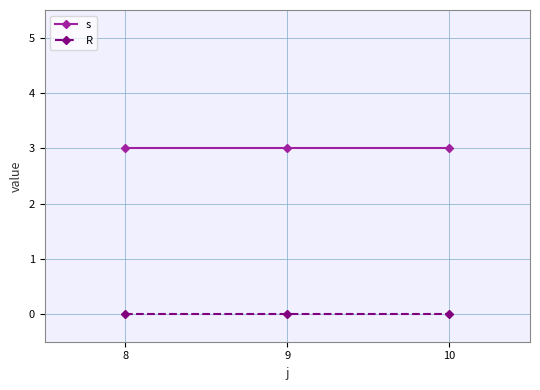

What is the spread (max minus min) of values at 8?

3